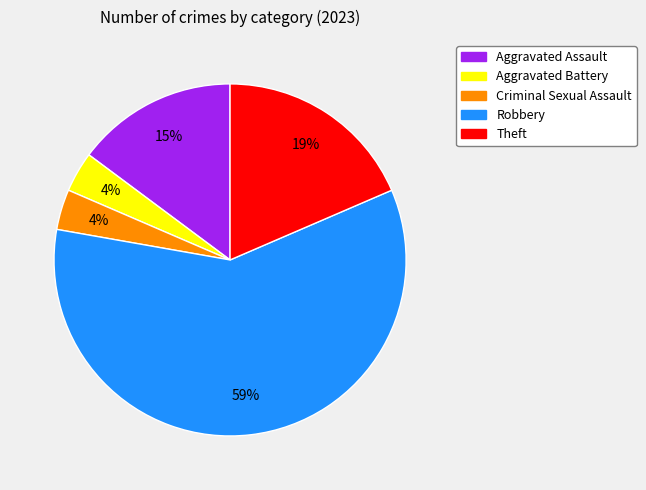

How many slices are in this pie chart?

5